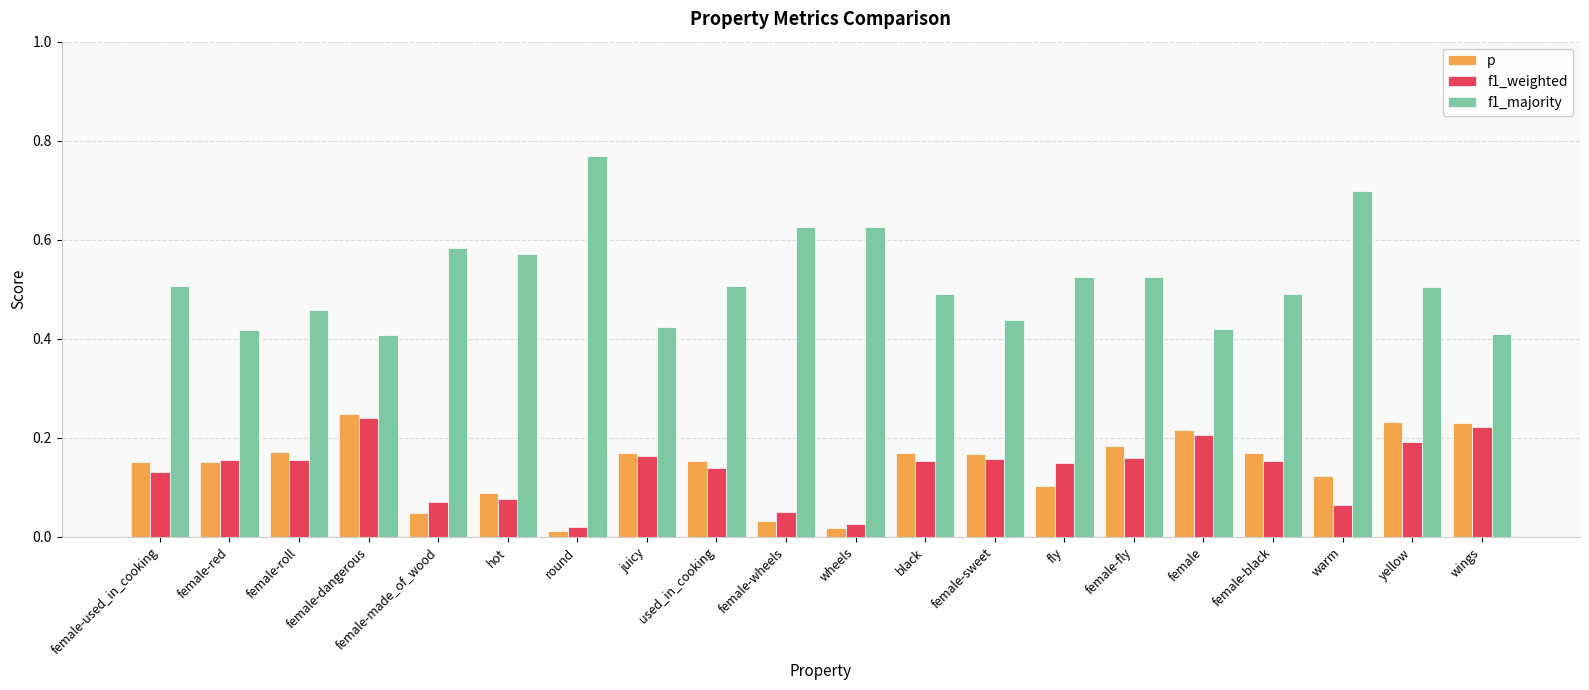

What is the difference between the second highest and second lowest values in the f1_majority series?

0.3